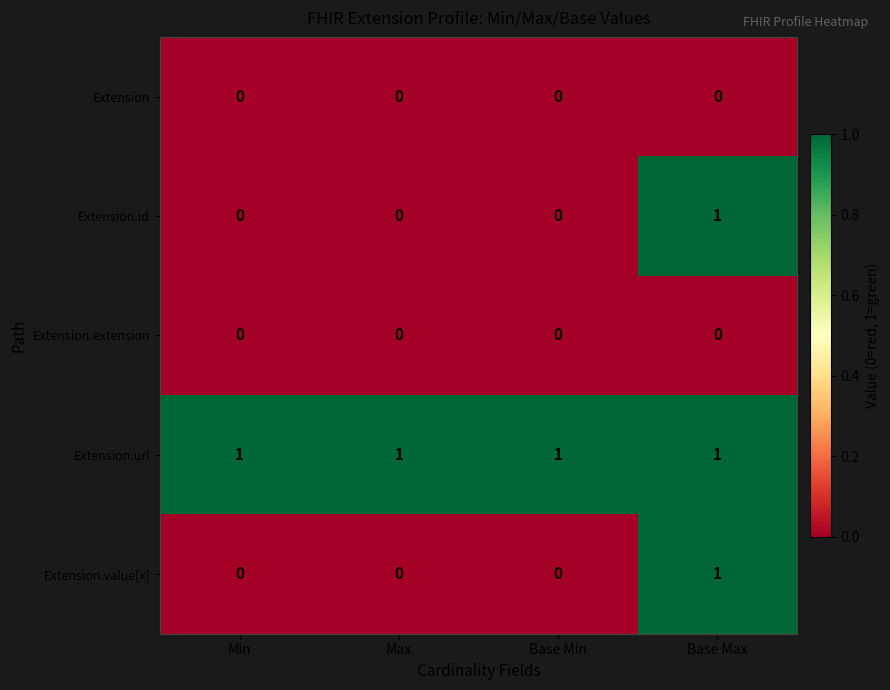

Reading left to right, list all the values displayed in this chart.

Extension: 0	0	0	0
Extension.id: 0	0	0	1
Extension.extension: 0	0	0	0
Extension.url: 1	1	1	1
Extension.value[x]: 0	0	0	1